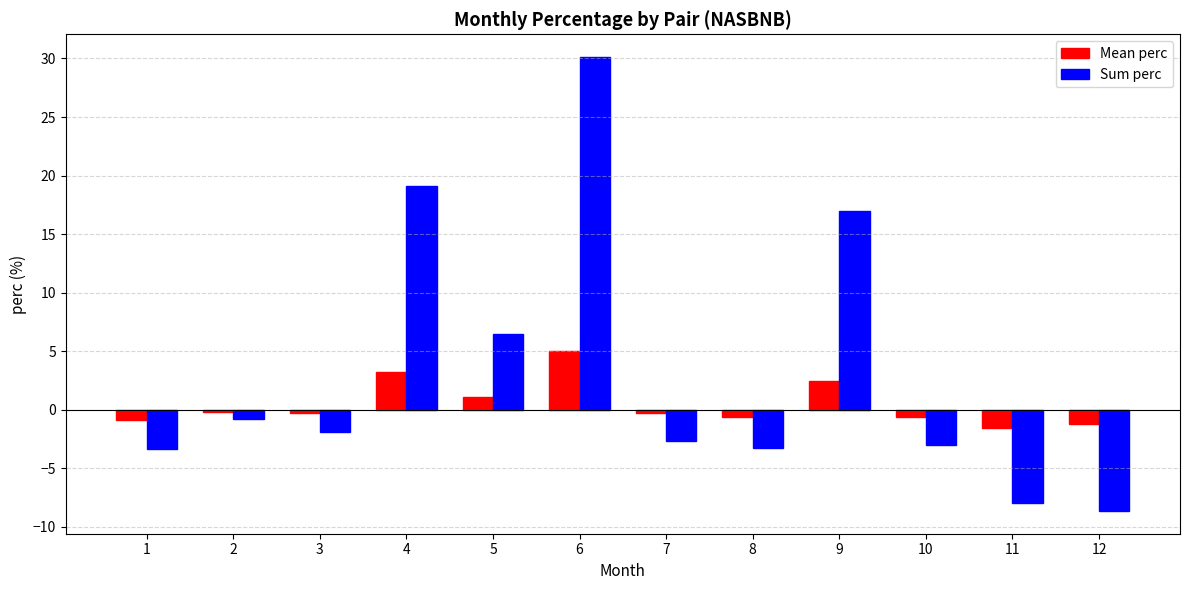

Where is Mean perc nearest to the value 1?

5